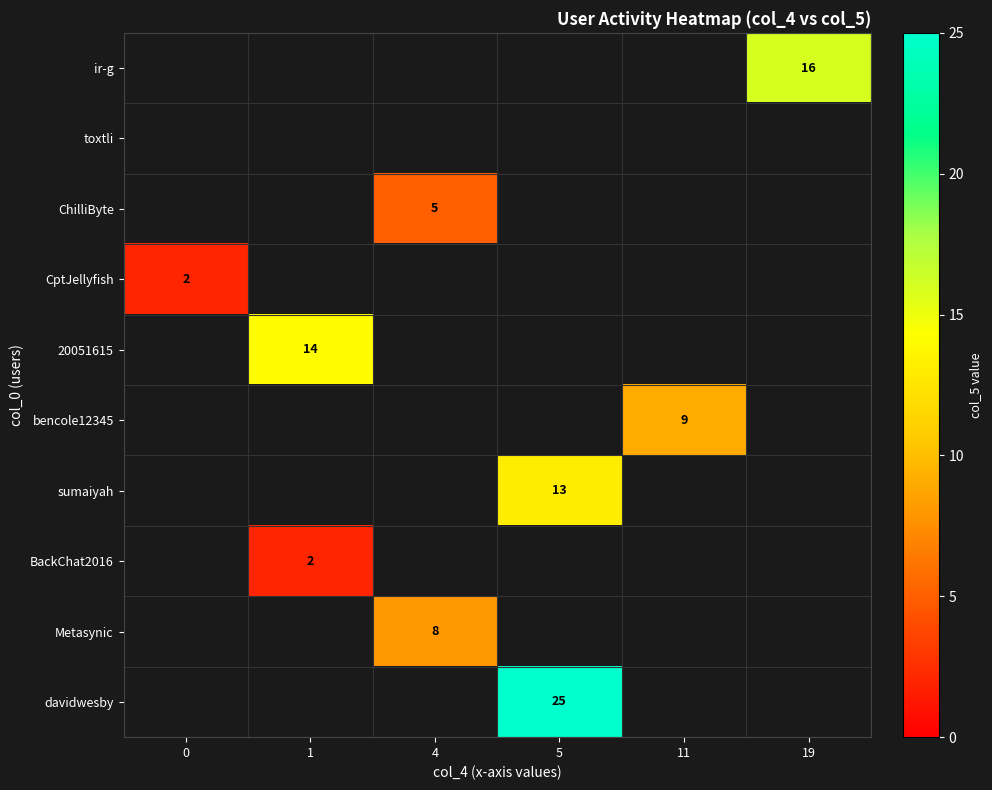

Is it true that CptJellyfish equals 2 at 0?

True